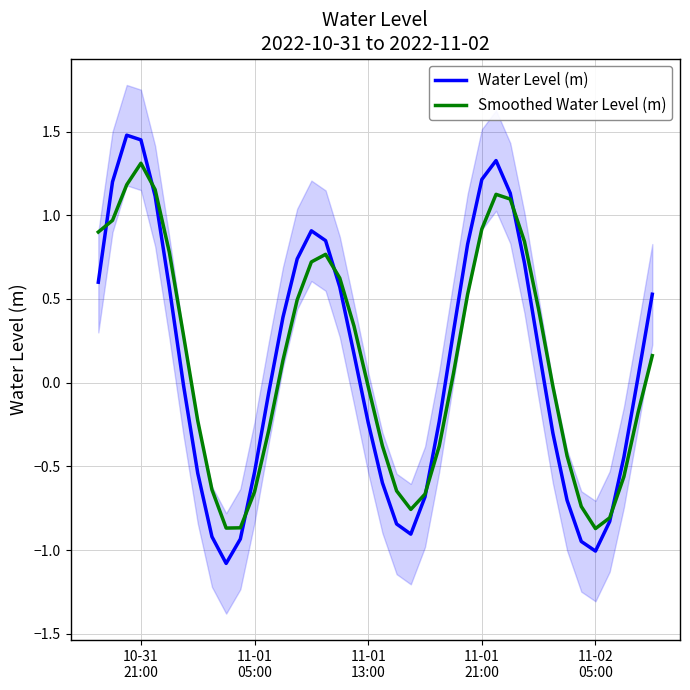

How many data points in Smoothed Water Level (m) are less than 0?

19